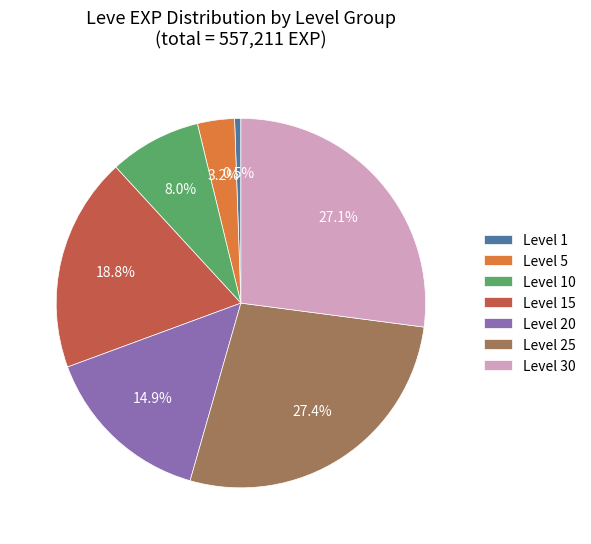

Do Level 5 and Level 20 together represent more than half of the pie?

No